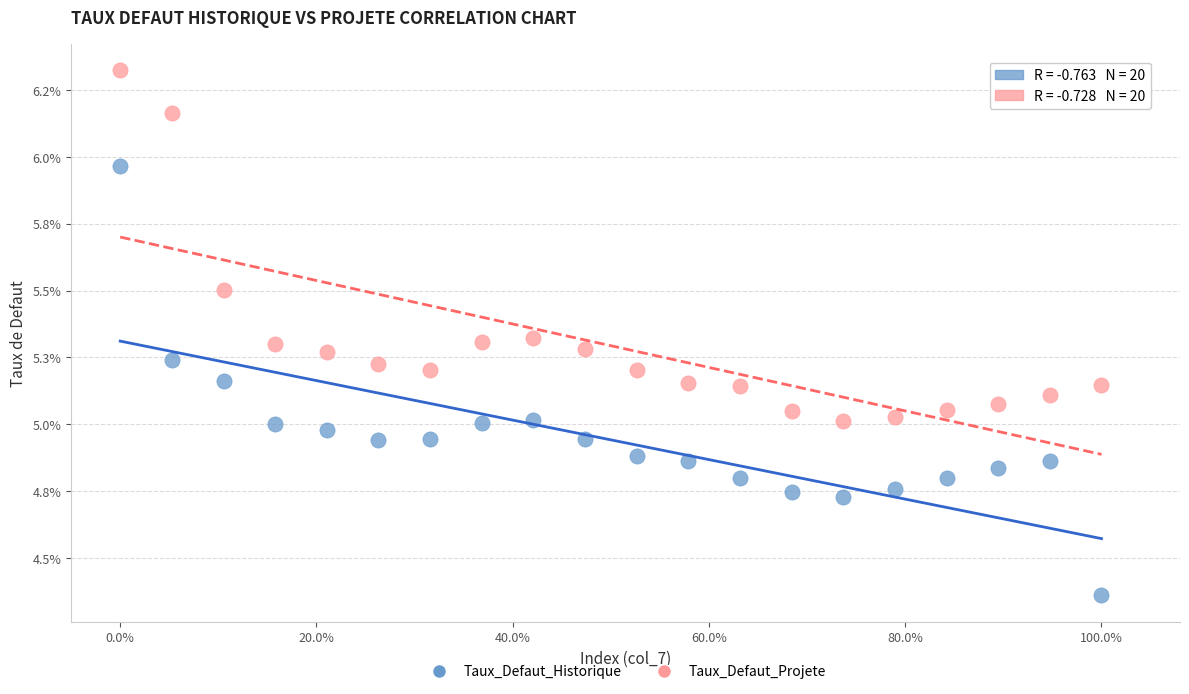

What are all the series names shown in the legend?

Taux_Defaut_Historique, Taux_Defaut_Projete